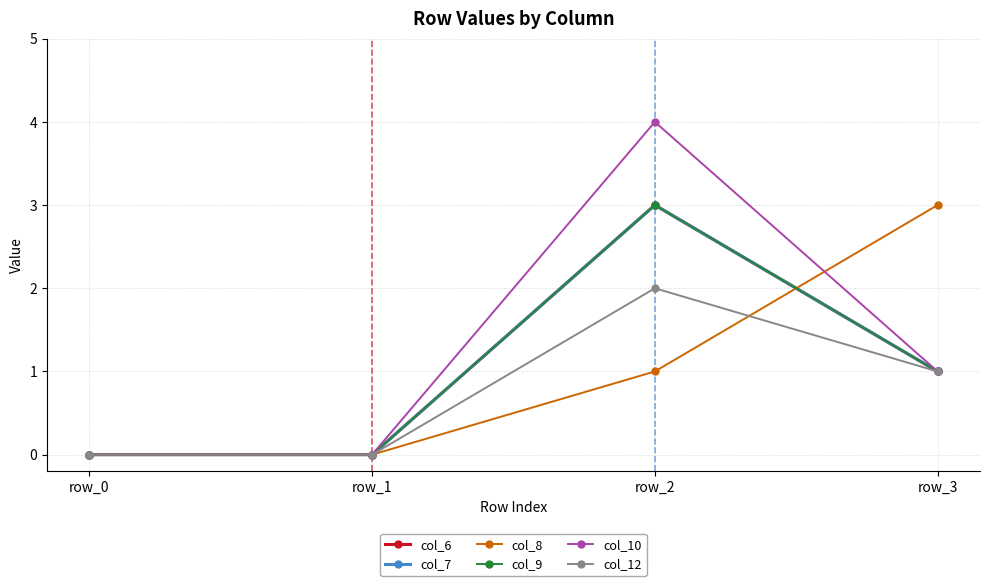

What is the sum of the col_6 values at row_2 and row_3?

4